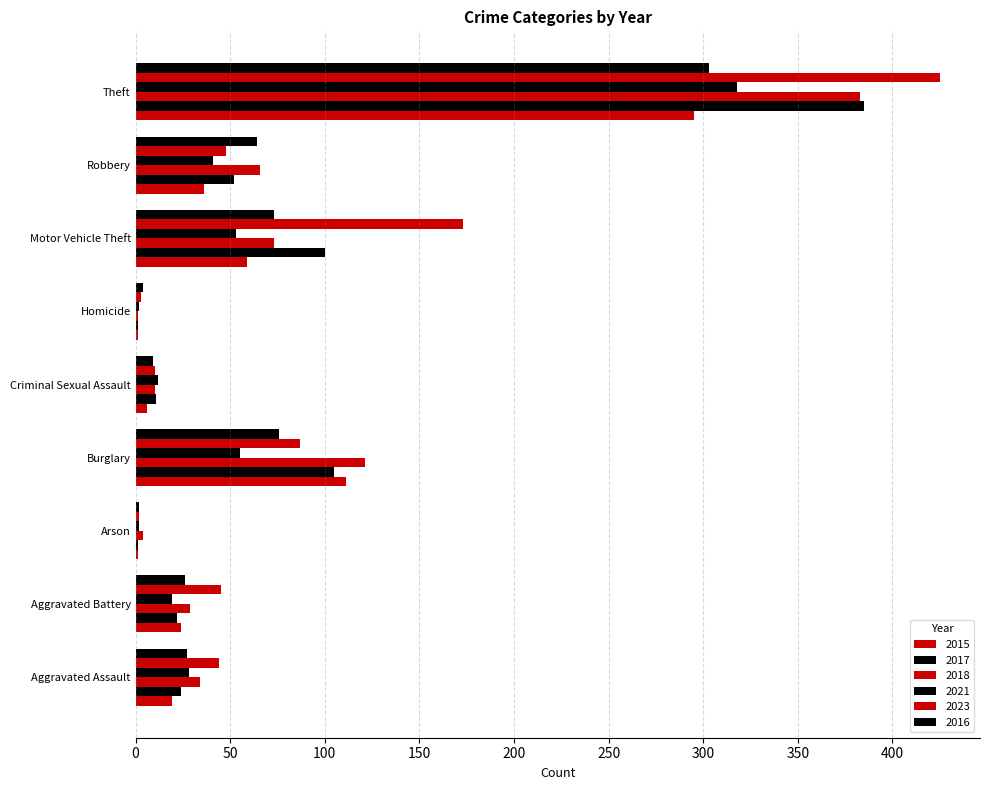

Count the number of data series in this chart.

6